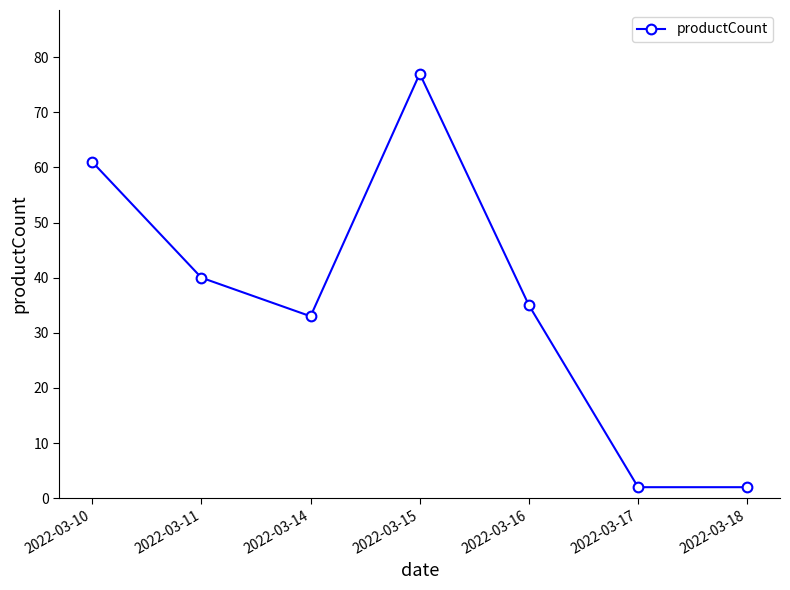

How many series are shown in this chart?

1